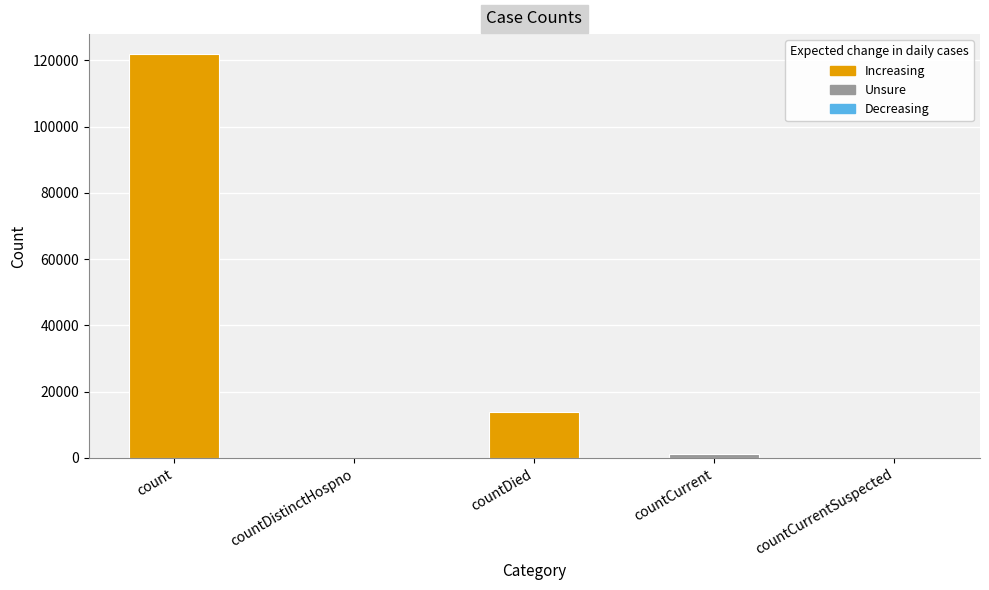

True or false: the data shows 0 at countCurrentSuspected.

True